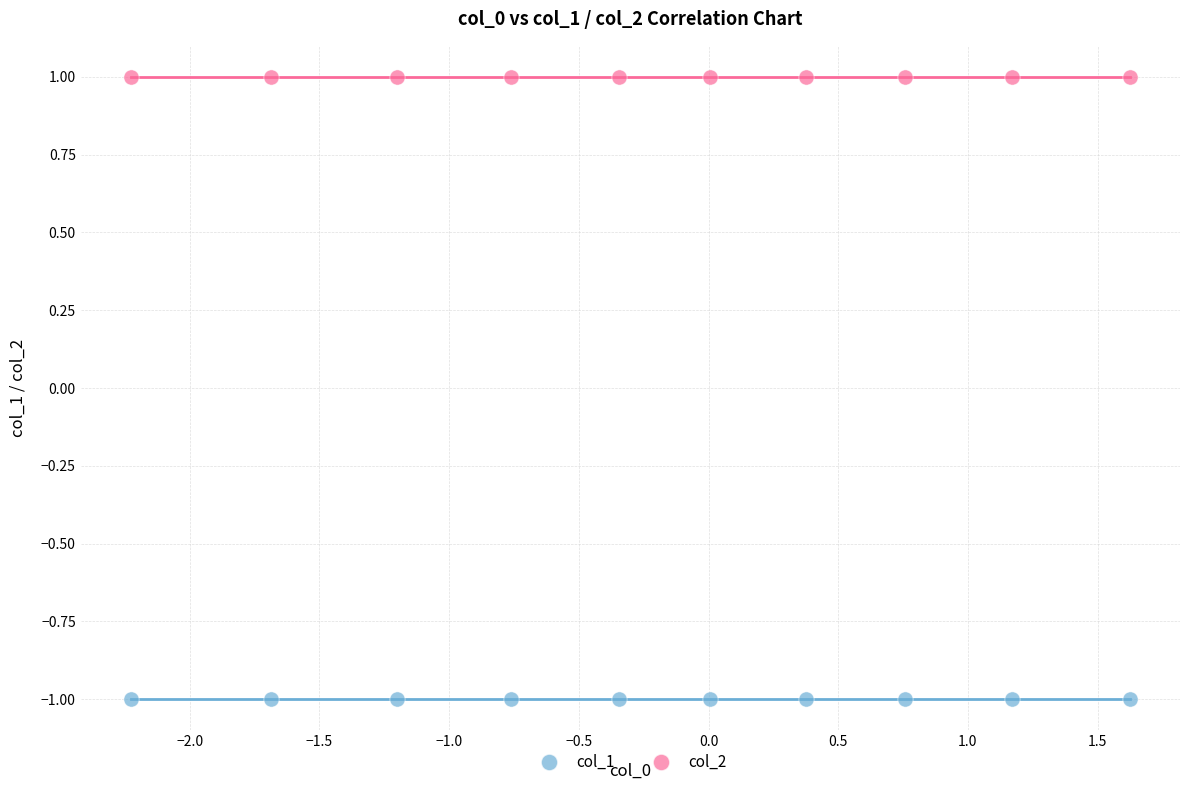

Which series contains the highest Y value?

col_2